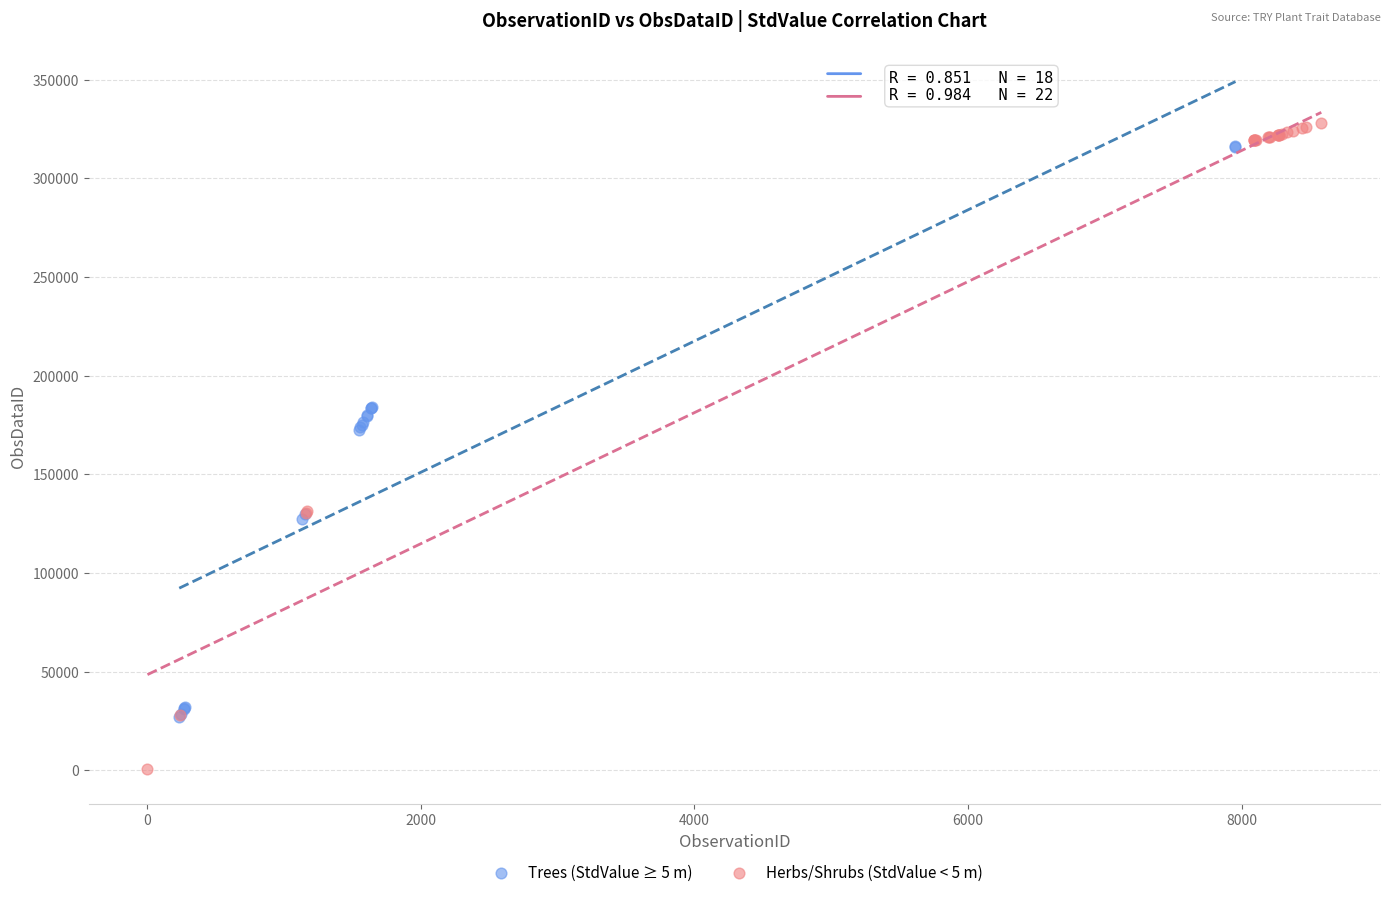

Which series contains the lowest Y value?

Herbs/Shrubs (StdValue < 5 m)